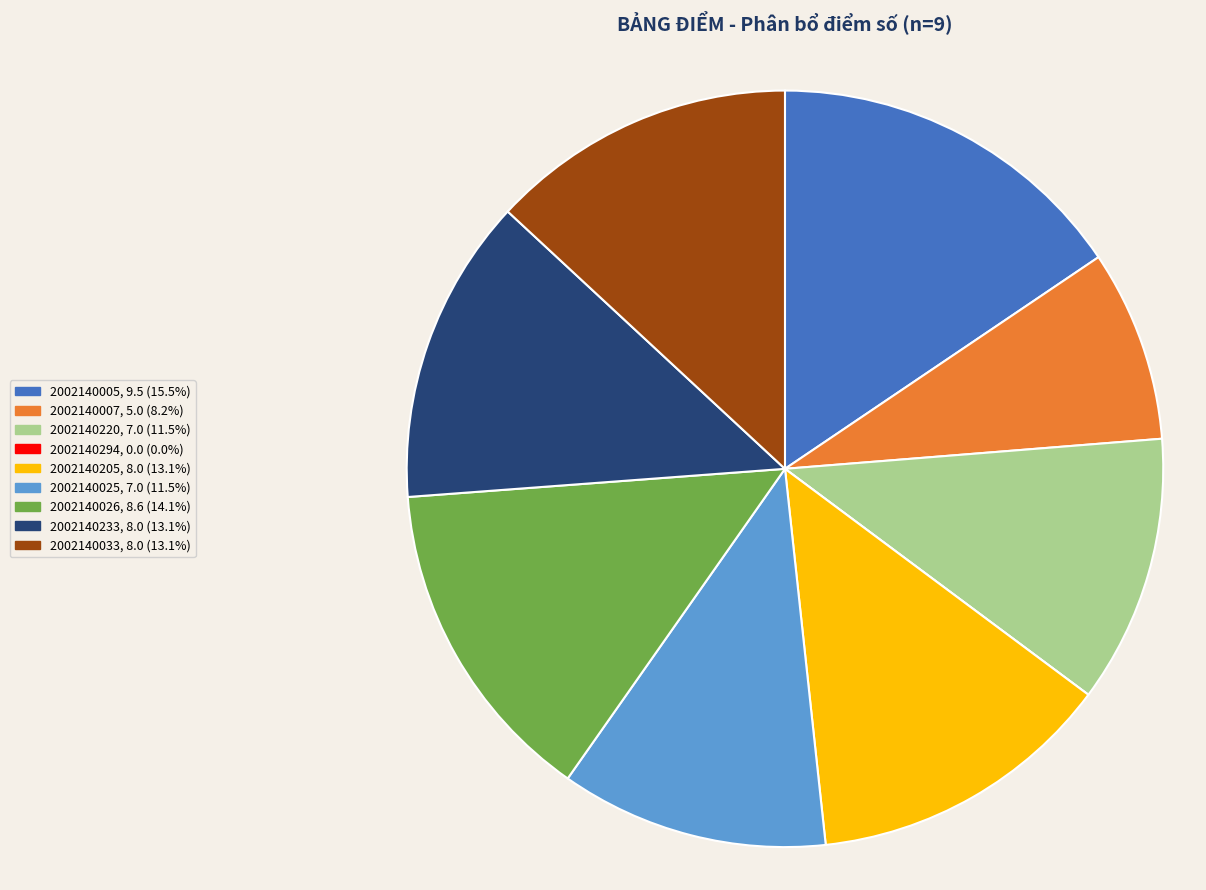

Which has a higher value, 2002140005 or 2002140233?

2002140005